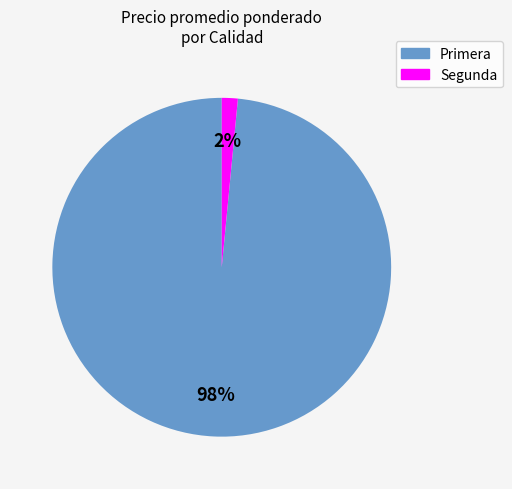

Do Segunda and Primera together represent more than half of the pie?

Yes